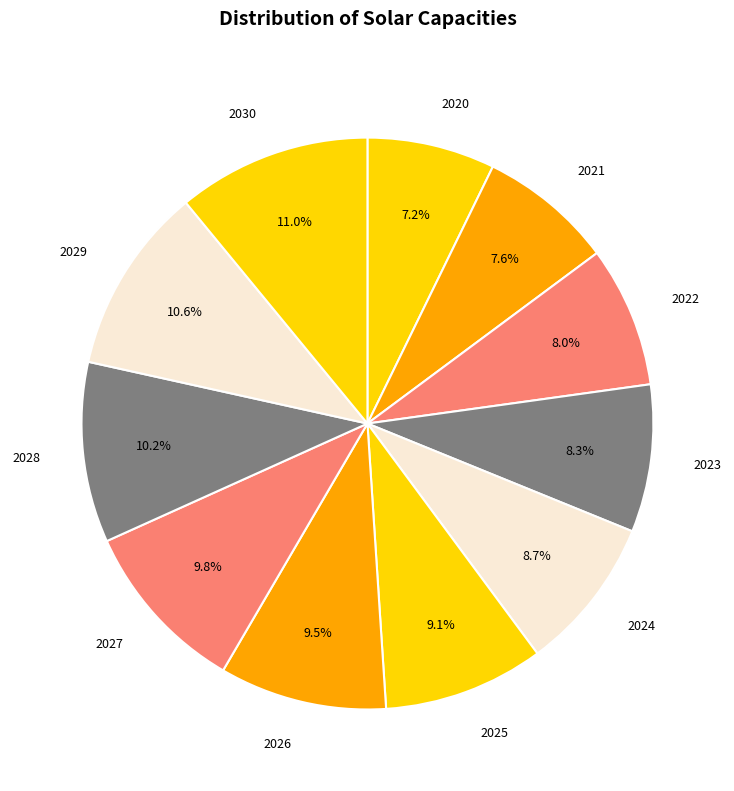

Between 2030 and 2023, which is larger?

2030